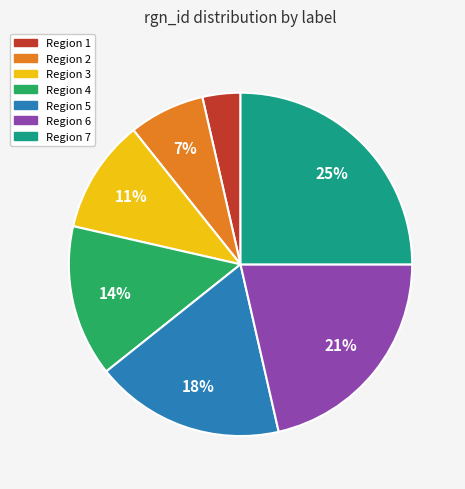

To the nearest percent, what is the average slice percentage?

14%